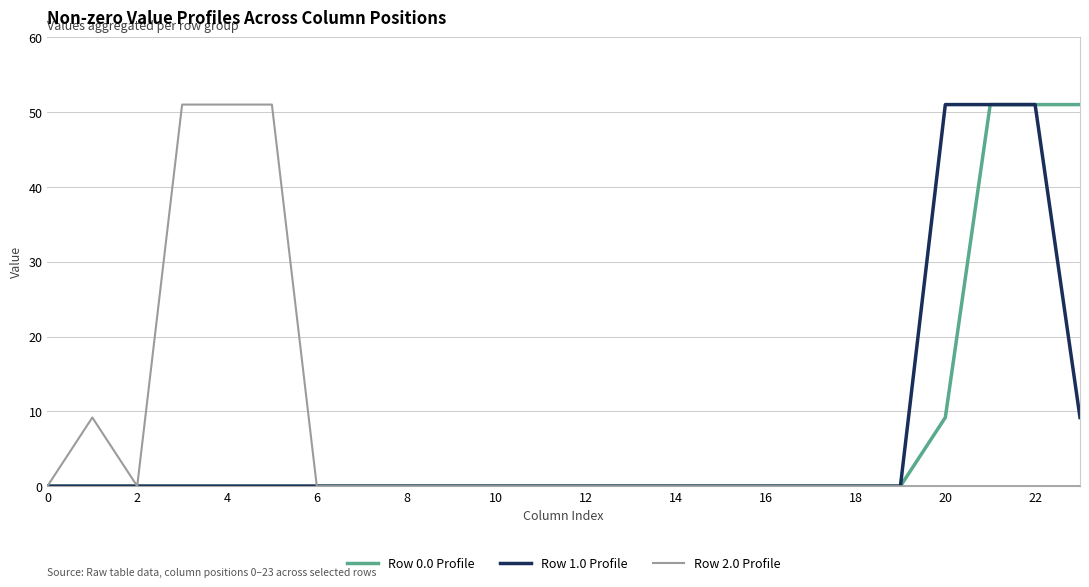

What is the highest value of the Row 2.0 Profile series?

51.0